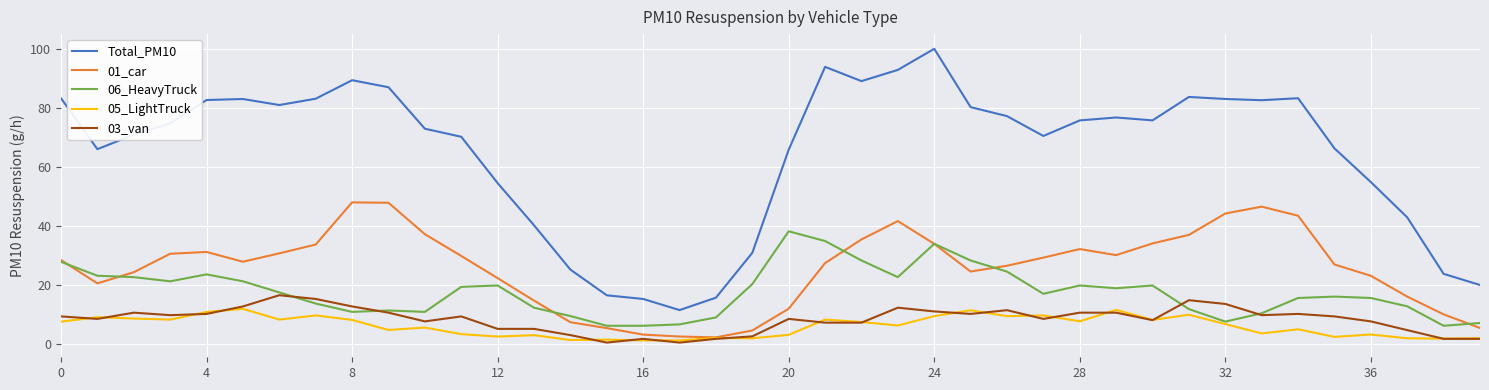

List the series in order of their peak value, lowest first.

05_LightTruck, 03_van, 06_HeavyTruck, 01_car, Total_PM10